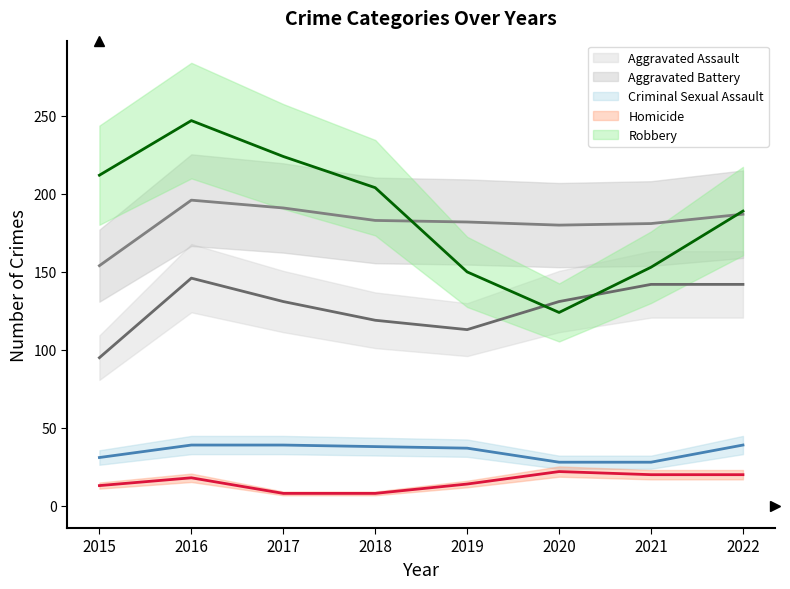

How many data points in Aggravated Assault are less than 131?

3